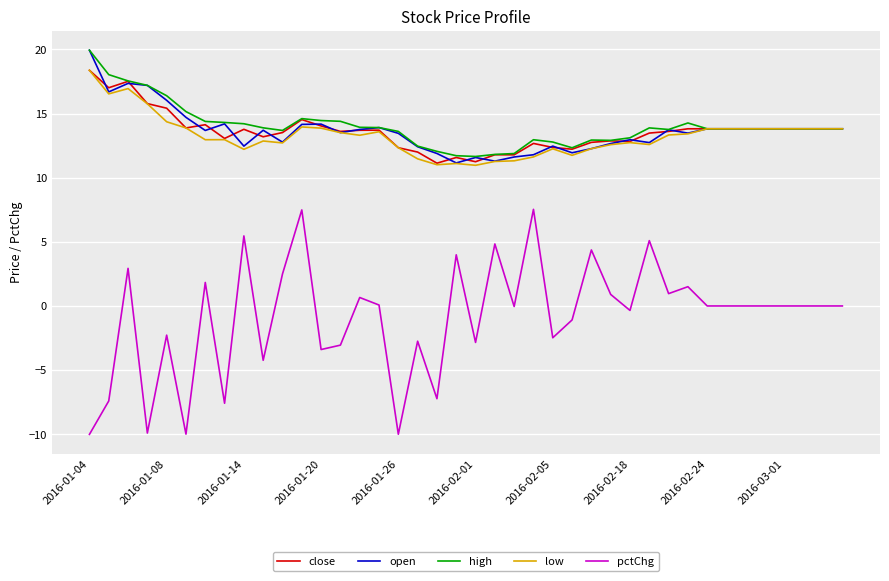

True or false: pctChg and high cross at least once.

False